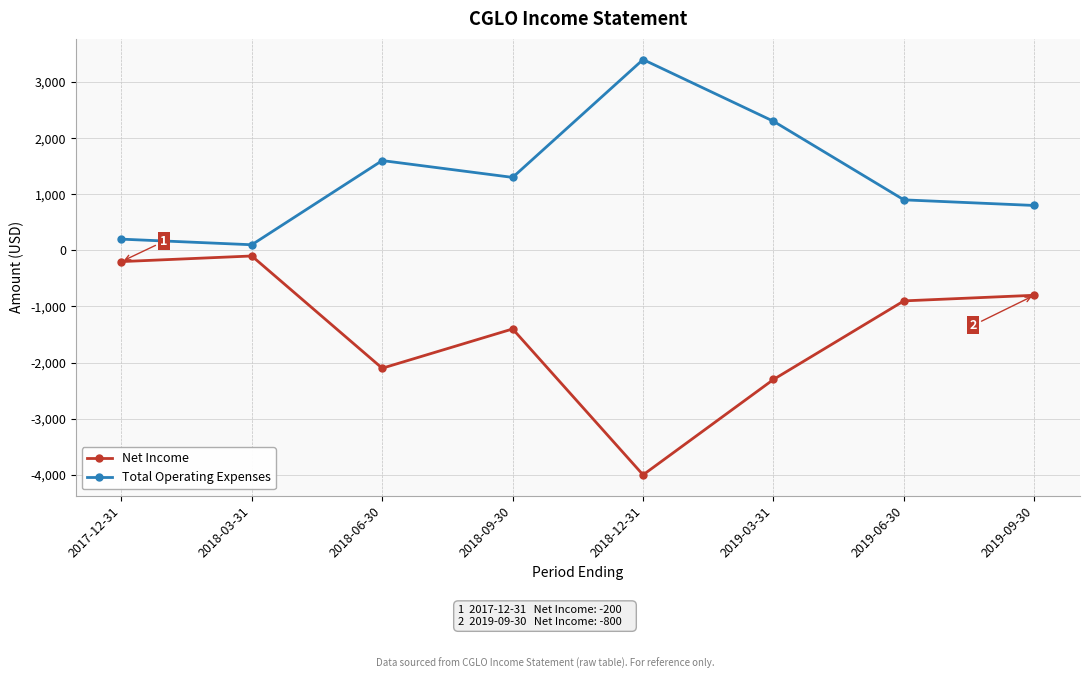

What is the label of the 3rd point from the right?

2019-03-31